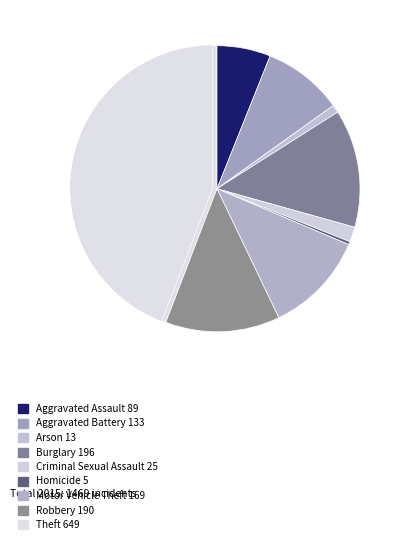

What is the ratio of the value at Robbery to the value at Aggravated Battery?

1.4